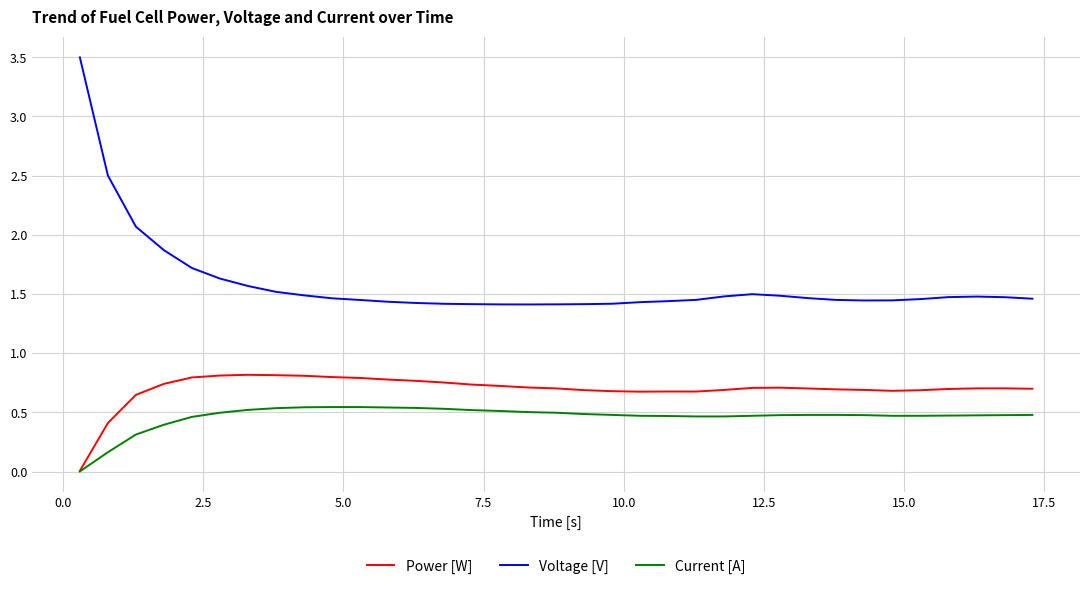

Which series has the largest range (max minus min)?

Voltage [V]